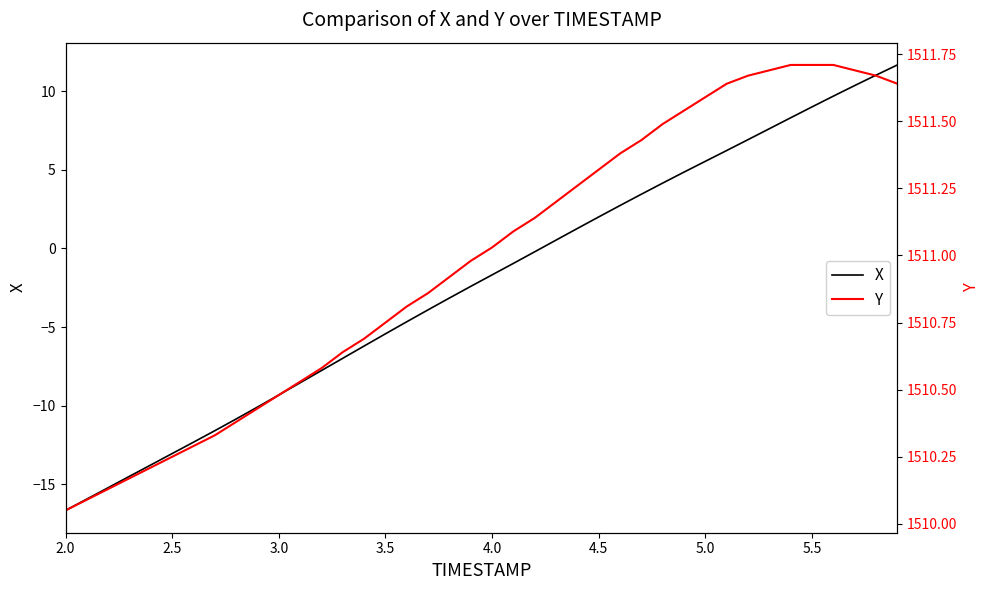

True or false: Y and X cross at least once.

False